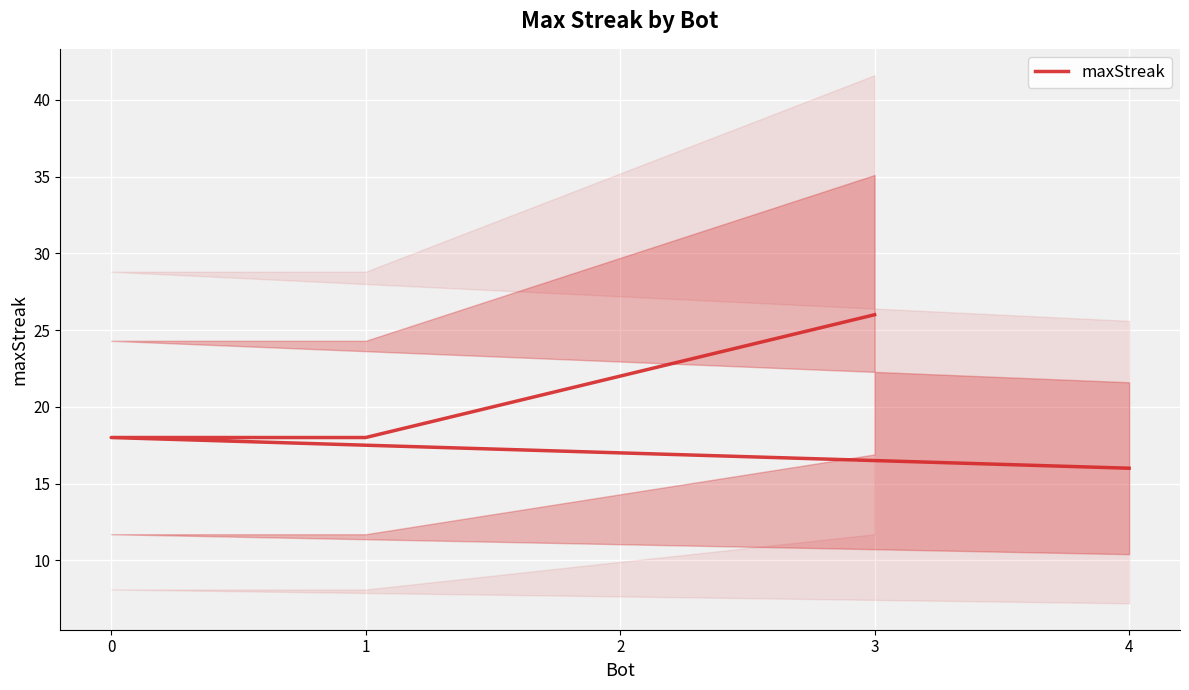

Count the number of data series in this chart.

1